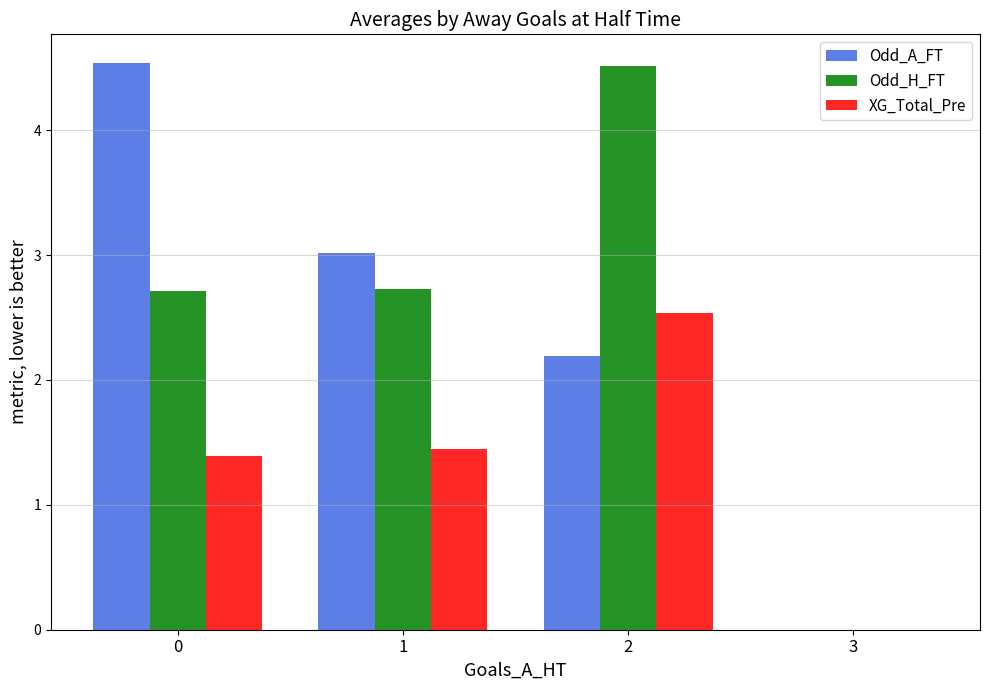

Is the value of Odd_A_FT at 2 greater than the value of XG_Total_Pre at 2?

No